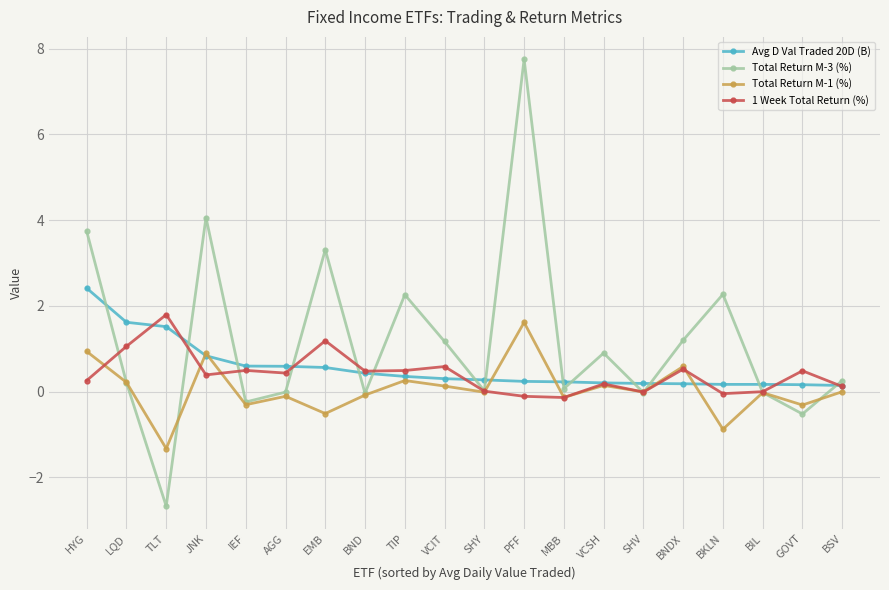

How many data points does each series have?

20